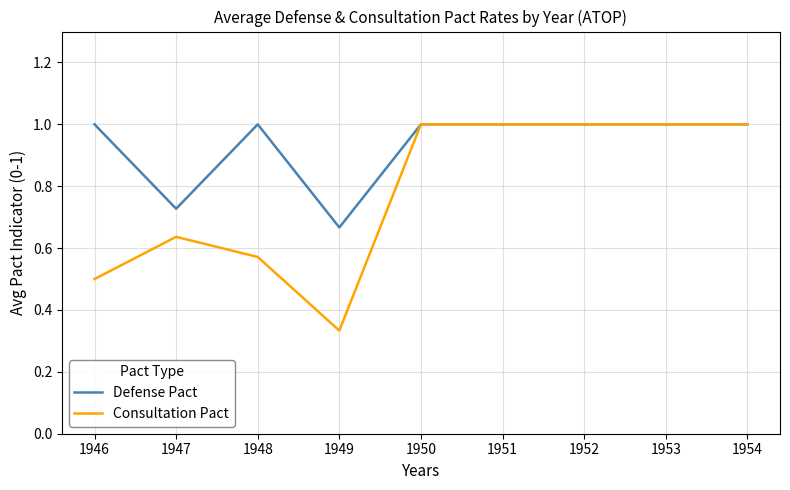

The Consultation Pact series shows 0.6 at 1950. True or false?

False